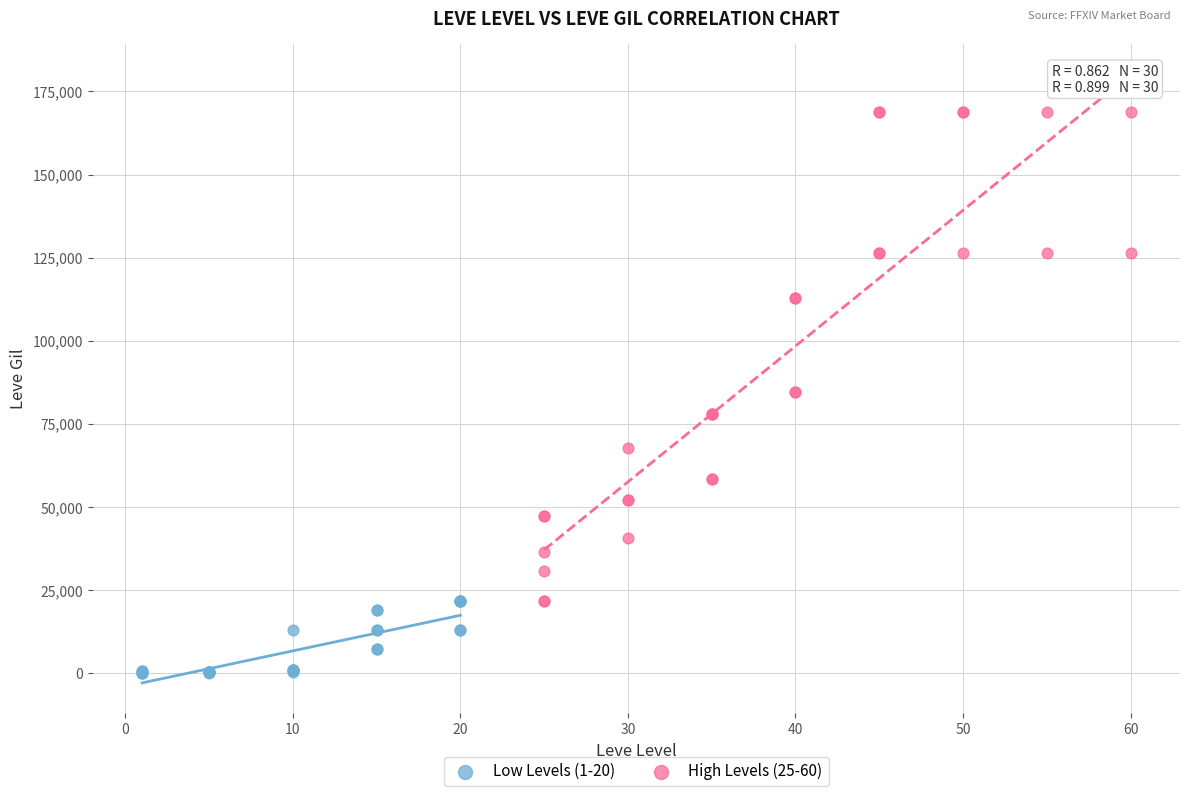

Which series contains the lowest Y value?

Low Levels (1-20)